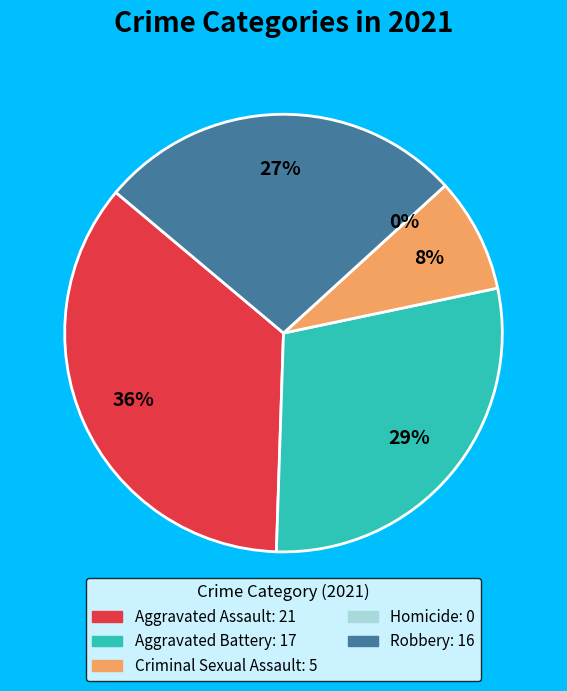

Which category has the smallest portion of the pie?

Homicide